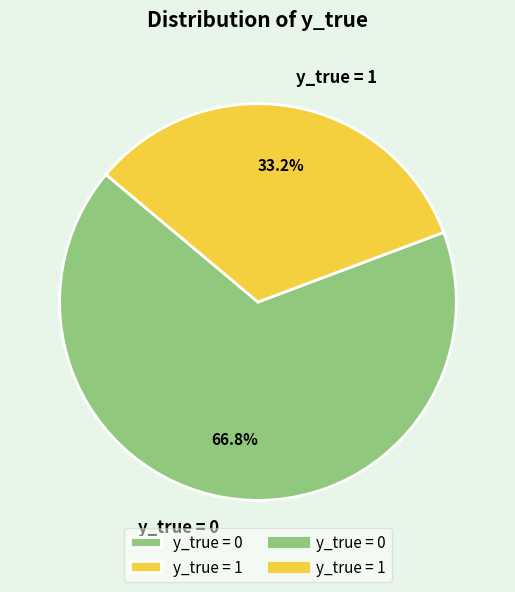

How many segments does this pie chart have?

2